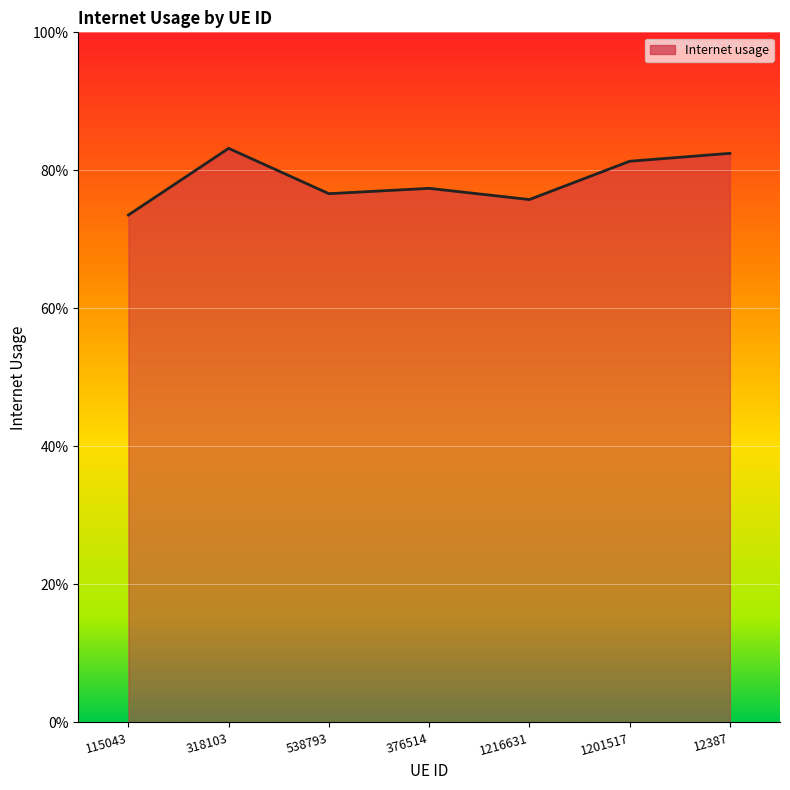

Which label corresponds to the largest value in the chart?

318103